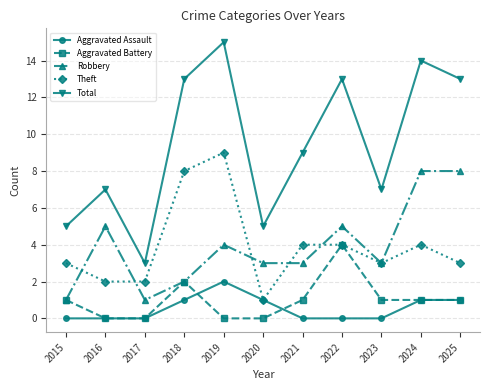

What is the total value across all series at 2018?

26